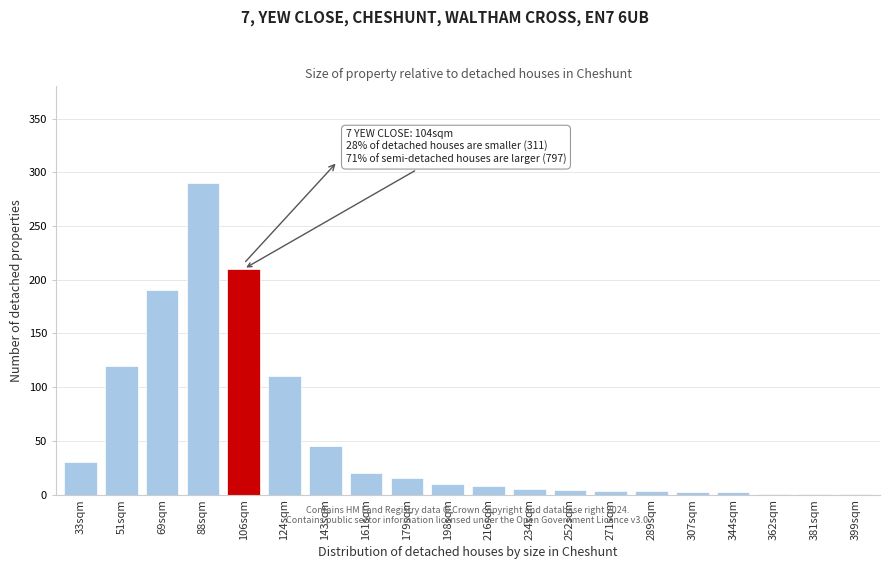

What is the ratio of the value at 51sqm to the value at 69sqm?

0.6